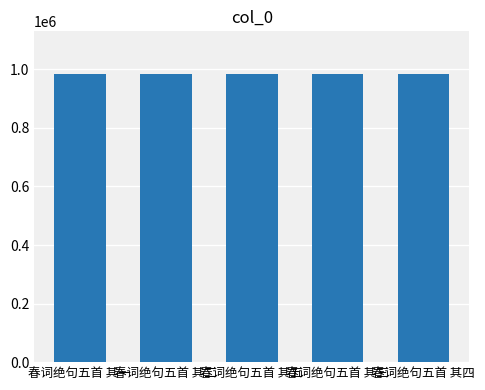

What is the maximum value shown in the chart?

982384